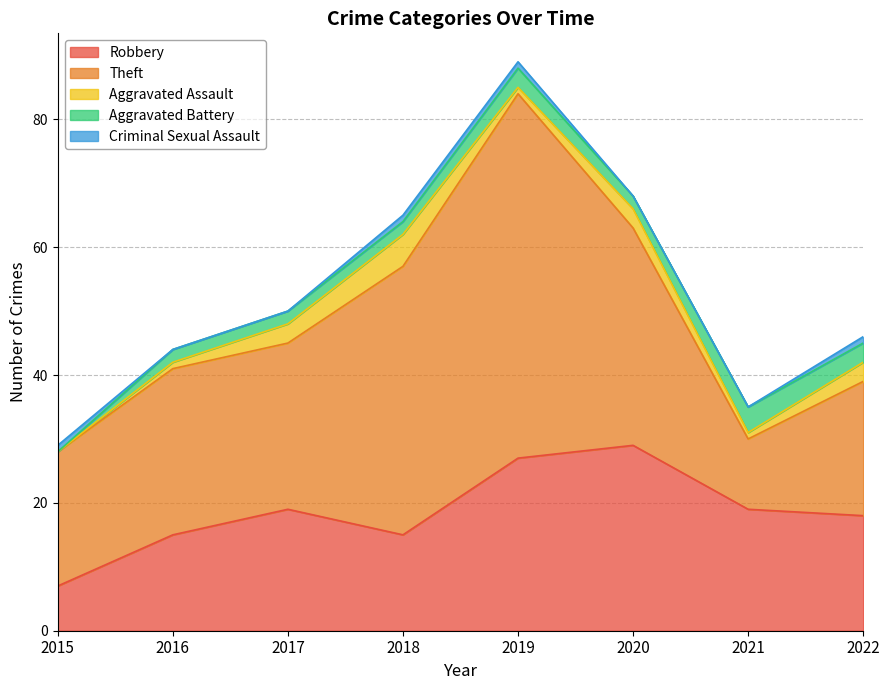

What is the difference between the Criminal Sexual Assault values at 2016 and 2018?

1